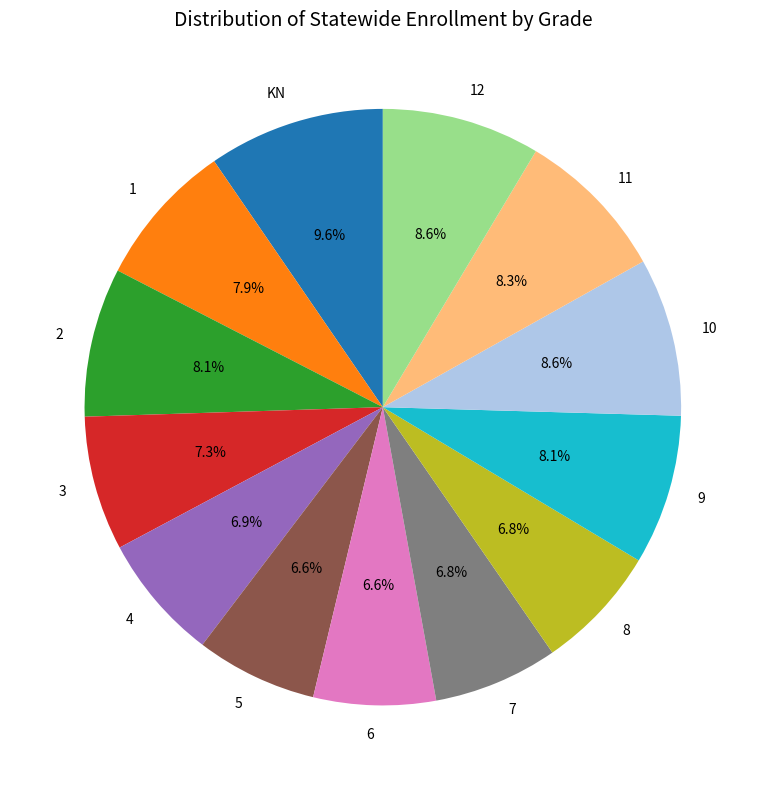

To the nearest percent, what is the difference between the 5 and 10 slice percentages?

2%